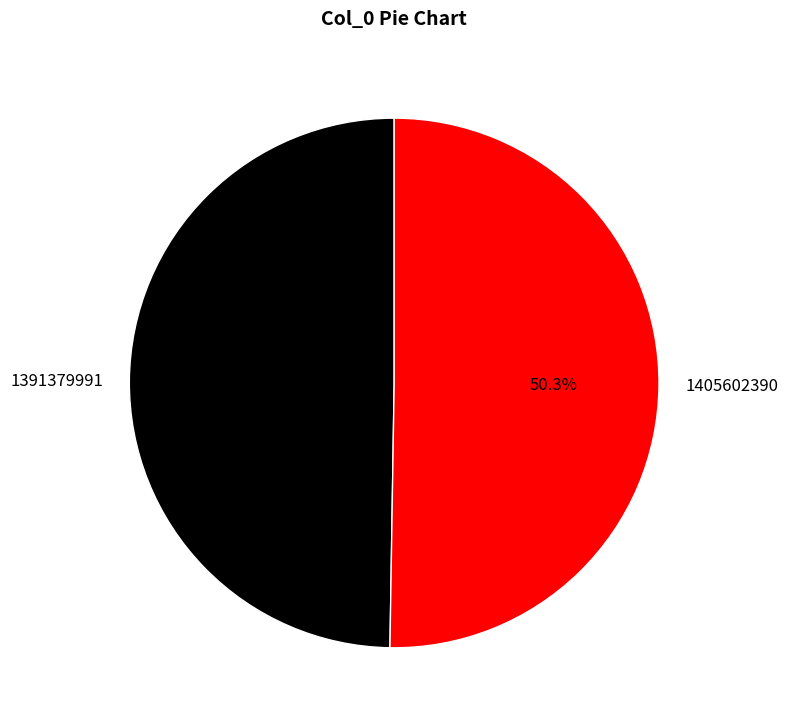

What percentage is the 1391379991 slice, to the nearest percent?

50%